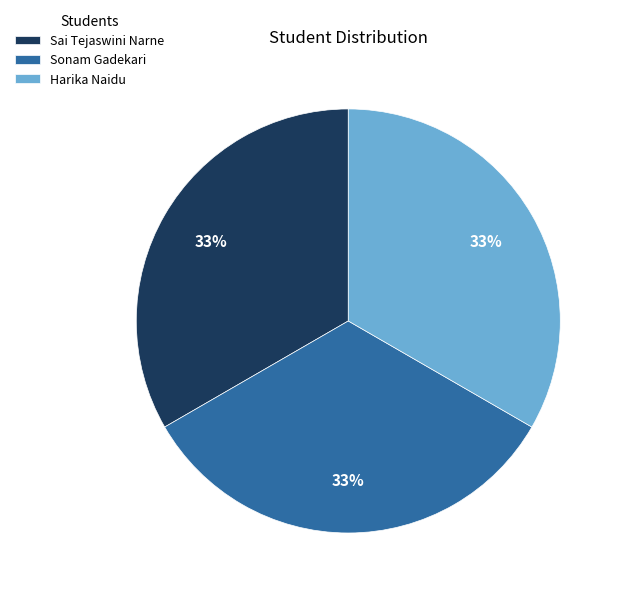

To the nearest percent, what is the combined percentage of Sai Tejaswini Narne and Sonam Gadekari?

67%